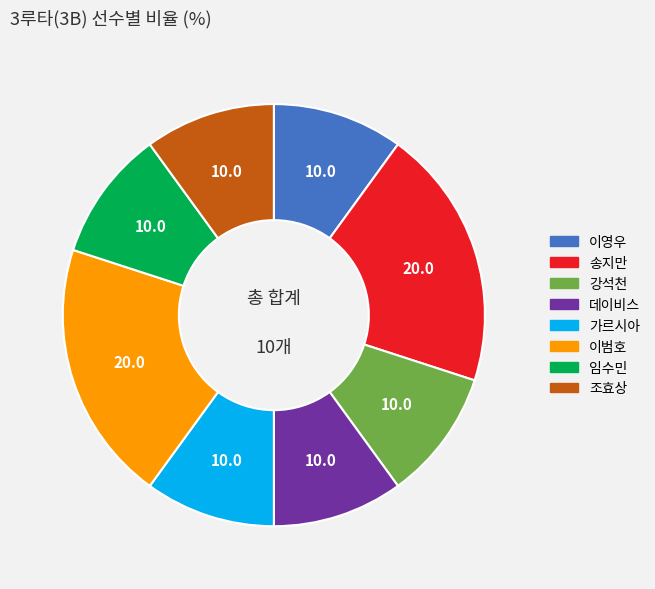

Approximately how many times larger is the value at 송지만 compared to 이범호?

1.0